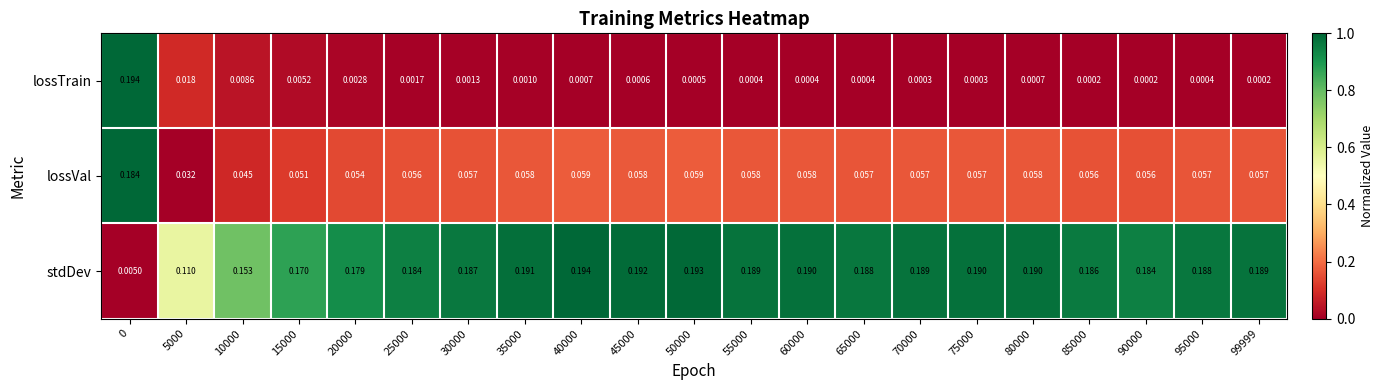

At 90000, list the series in order from largest to smallest.

stdDev, lossVal, lossTrain